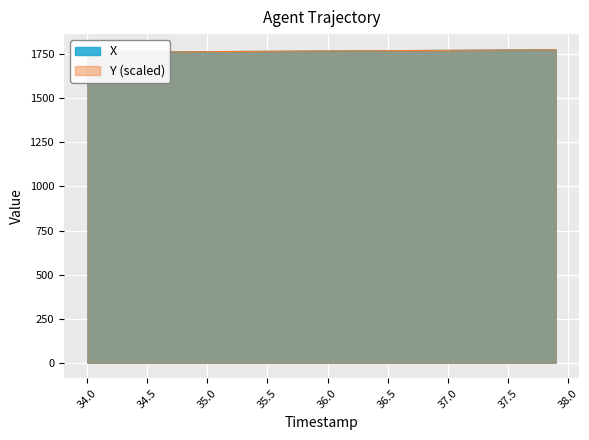

What is the sum of the X values at 36.0 and 36.4?

3539.3